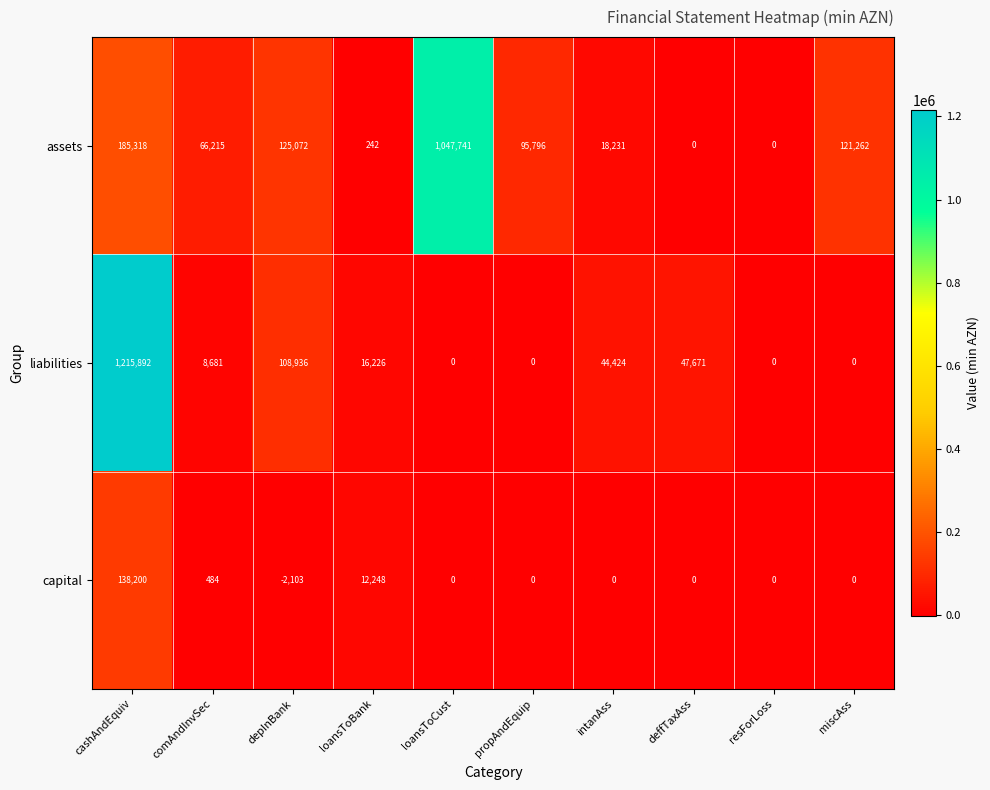

How many data points does each series have?

10